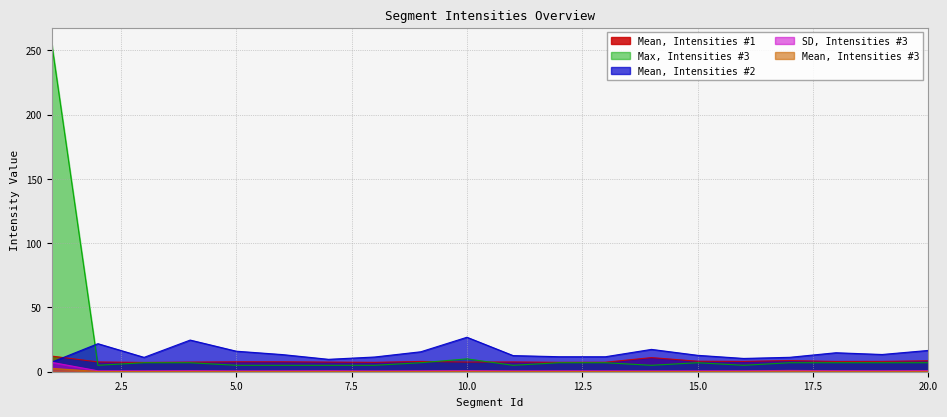

How many lines are shown in the chart?

5